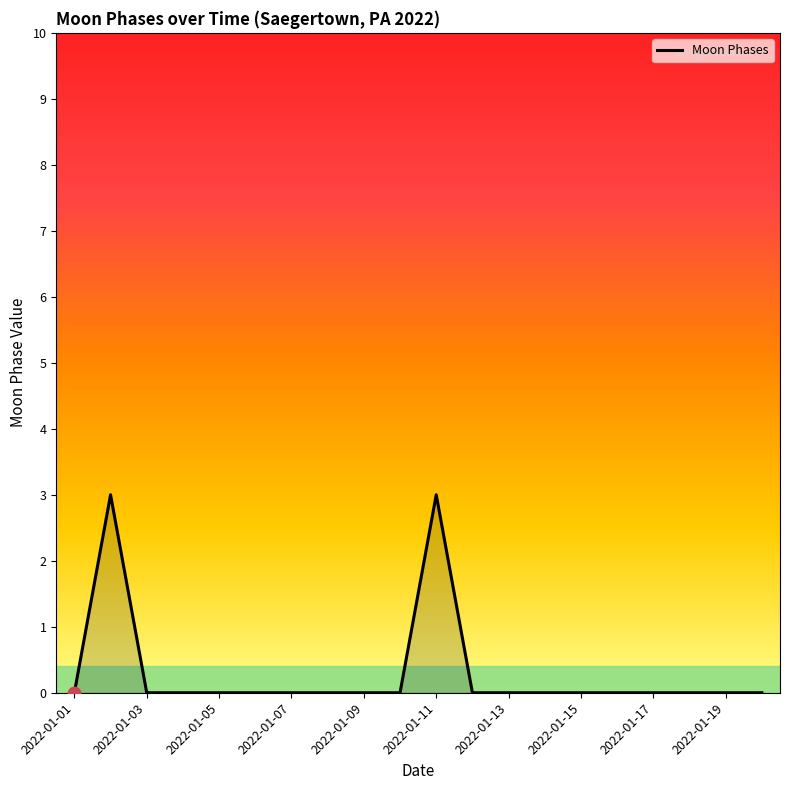

What is the maximum value shown in the chart?

3